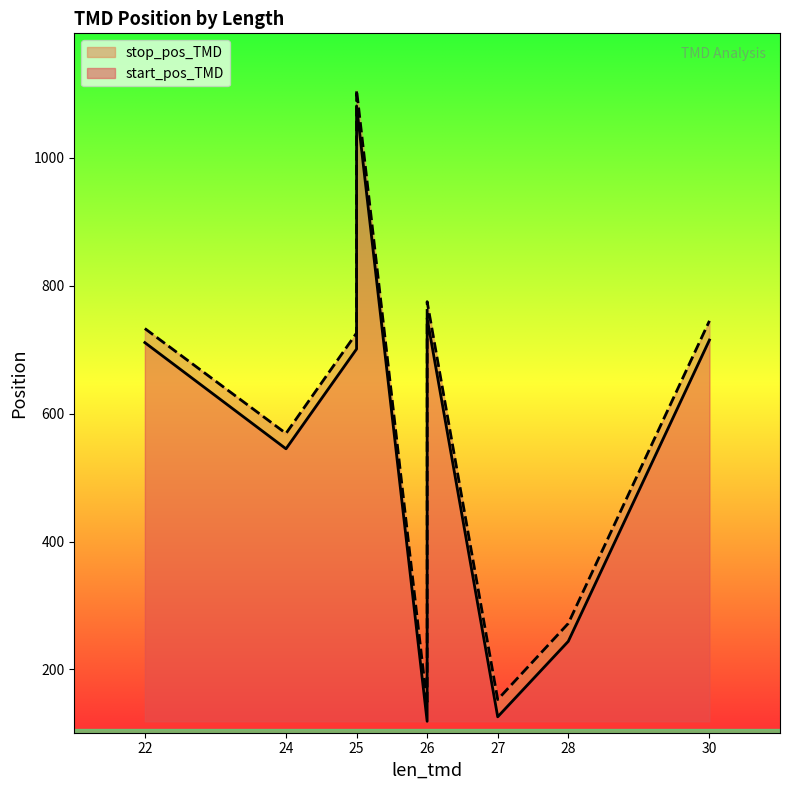

Rank the series by their average value, from highest to lowest.

stop_pos_TMD, start_pos_TMD